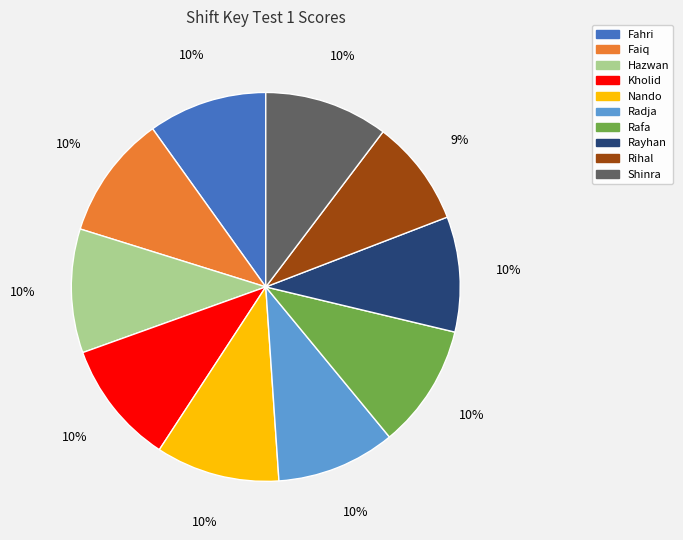

Count the number of slices in the pie.

10